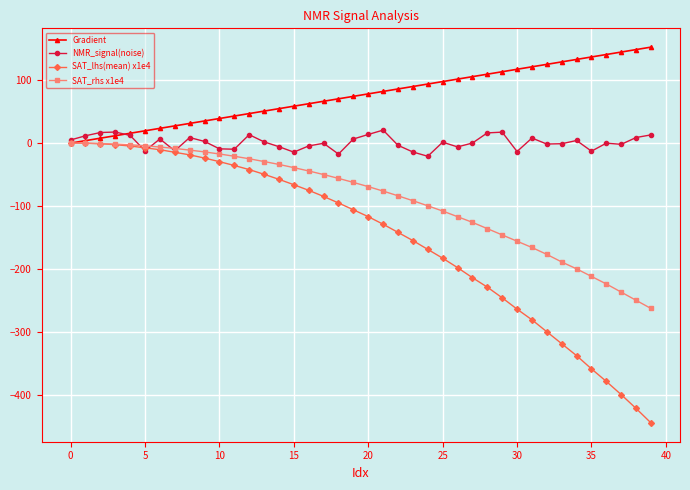

Rank the series by their average value, from lowest to highest.

SAT_lhs(mean) x1e4, SAT_rhs x1e4, NMR_signal(noise), Gradient